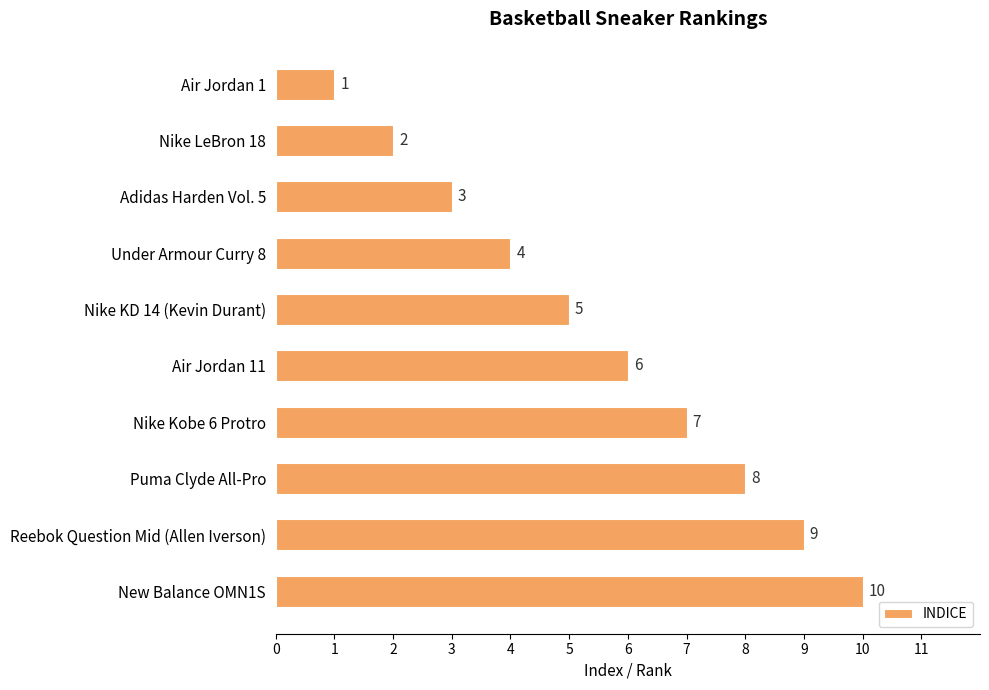

Rank the categories by value from lowest to highest.

Air Jordan 1, Nike LeBron 18, Adidas Harden Vol. 5, Under Armour Curry 8, Nike KD 14 (Kevin Durant), Air Jordan 11, Nike Kobe 6 Protro, Puma Clyde All-Pro, Reebok Question Mid (Allen Iverson), New Balance OMN1S